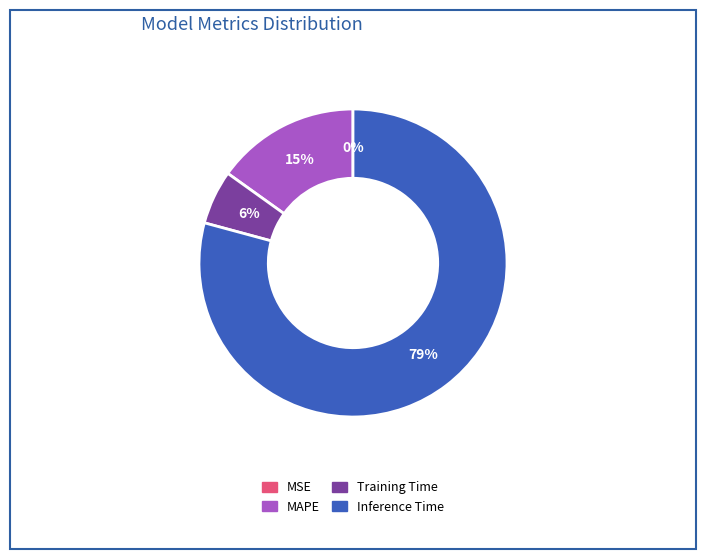

Which category has the biggest portion of the pie?

Inference Time